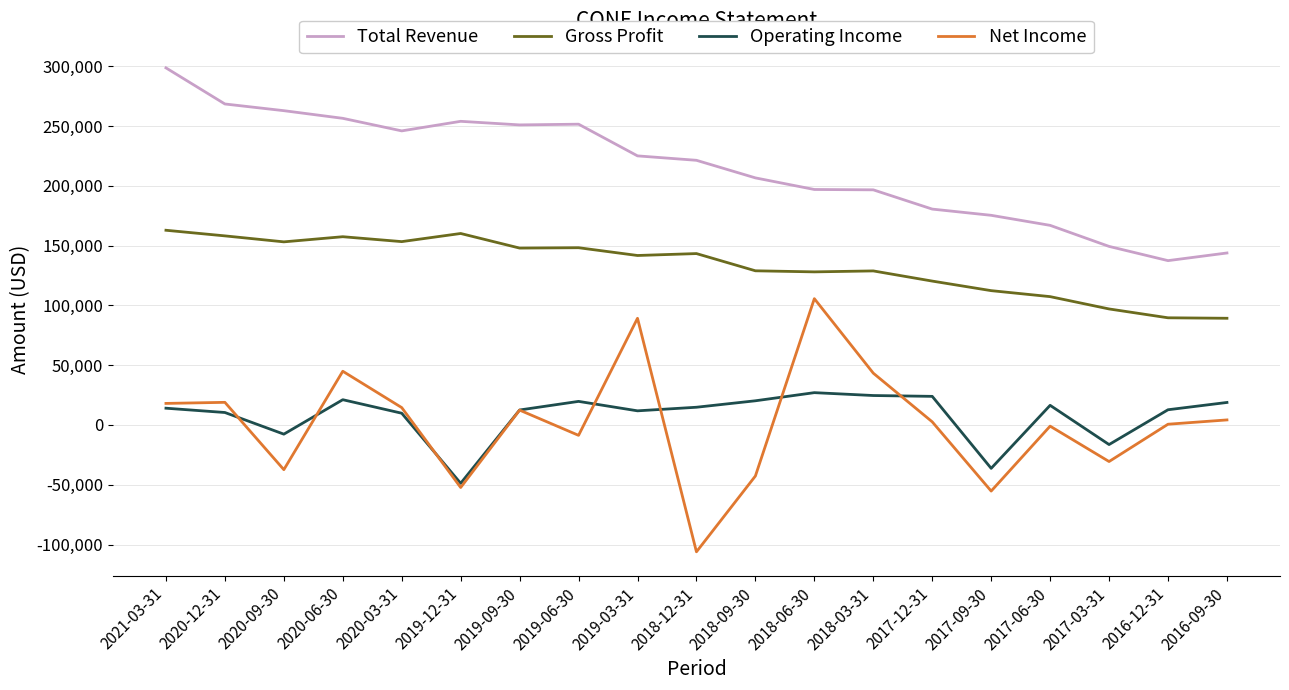

What is the sum of all Gross Profit values?

2527300